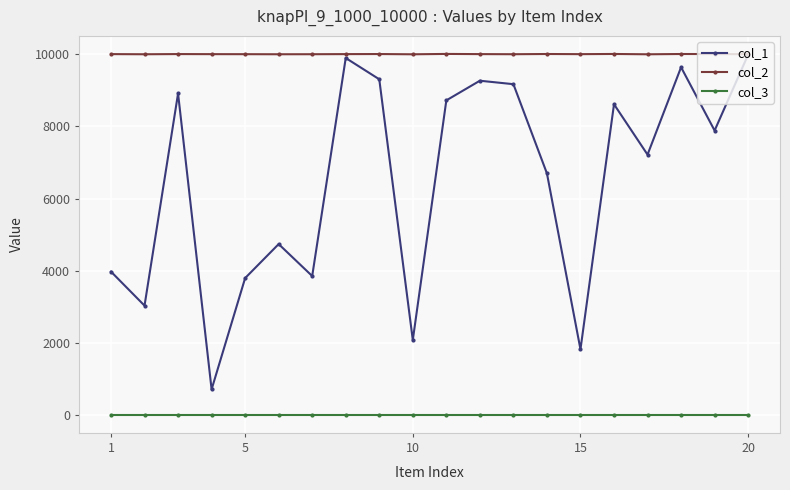

Which series has the largest range (max minus min)?

col_1